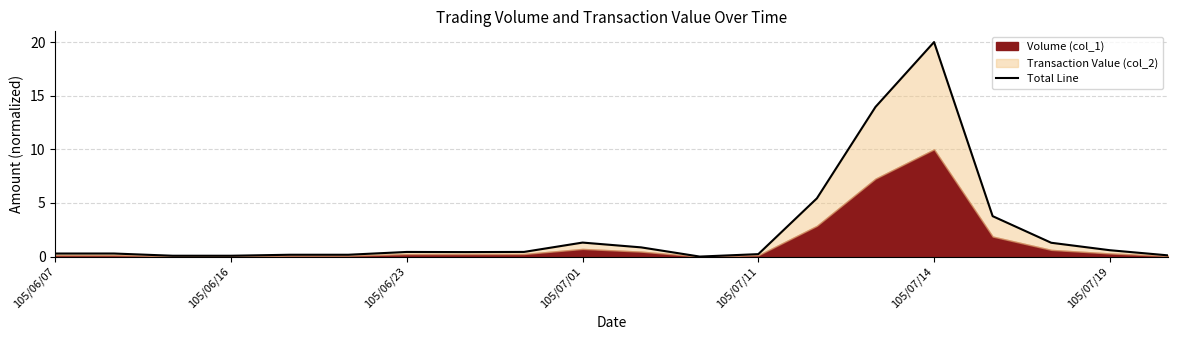

How many points are lower than both their immediate neighbors (excluding endpoints)?

3